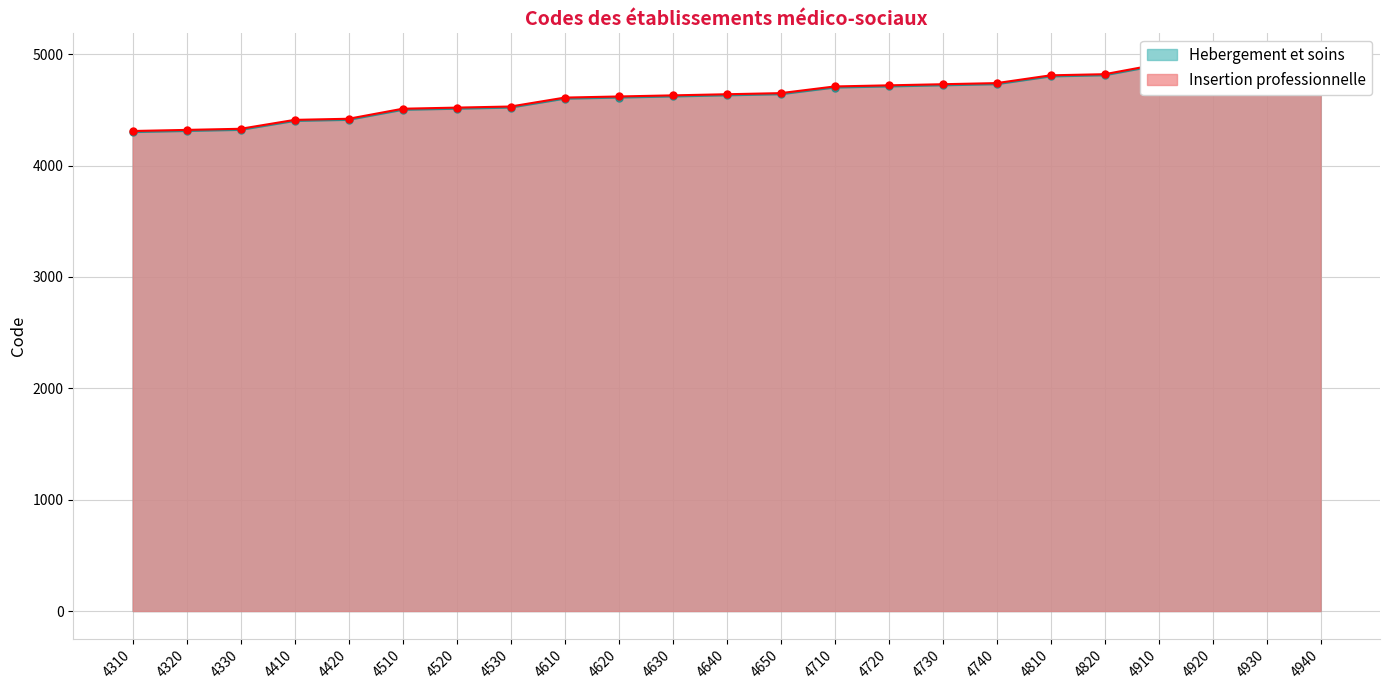

How many lines are shown in the chart?

2